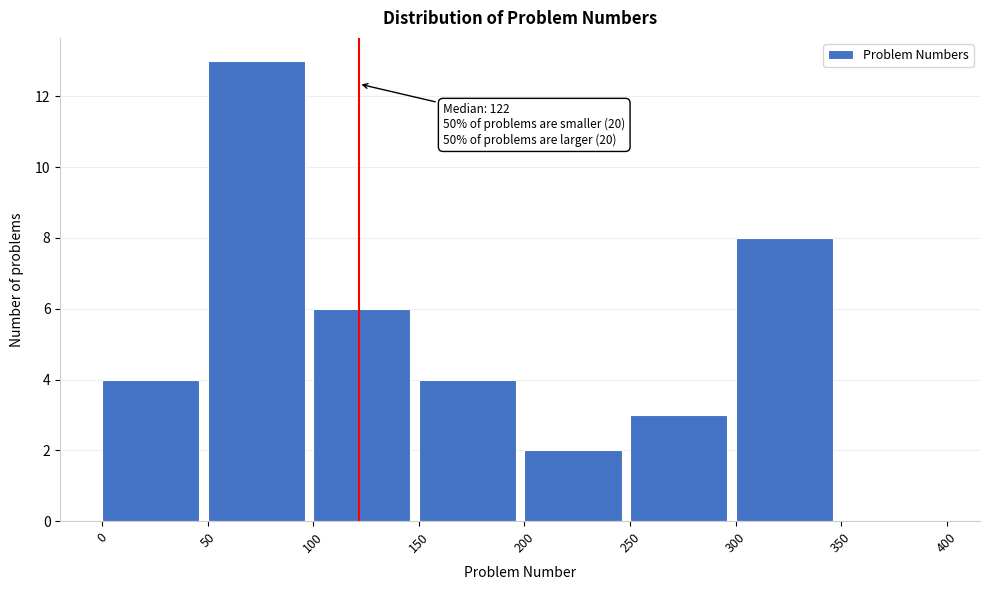

Which range on the x-axis has the tallest bar?

50 to 100